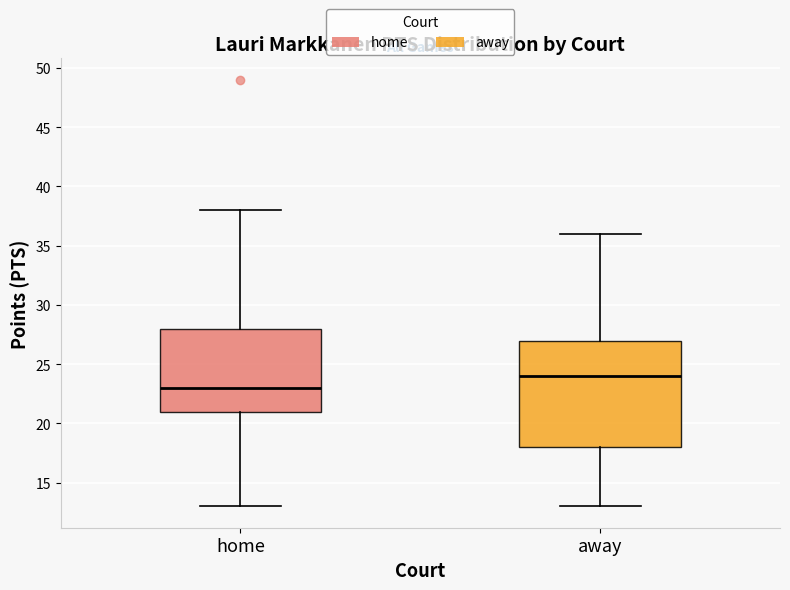

Reading left to right, read every box against the y-axis: the position of its median line, the range the box covers, and the ends of its whiskers. The values are not printed on the chart, so give them approximately, as read against the axis.

home: median 23, box 21 to 28, whiskers 13 to 38
away: median 24, box 18 to 27, whiskers 13 to 36